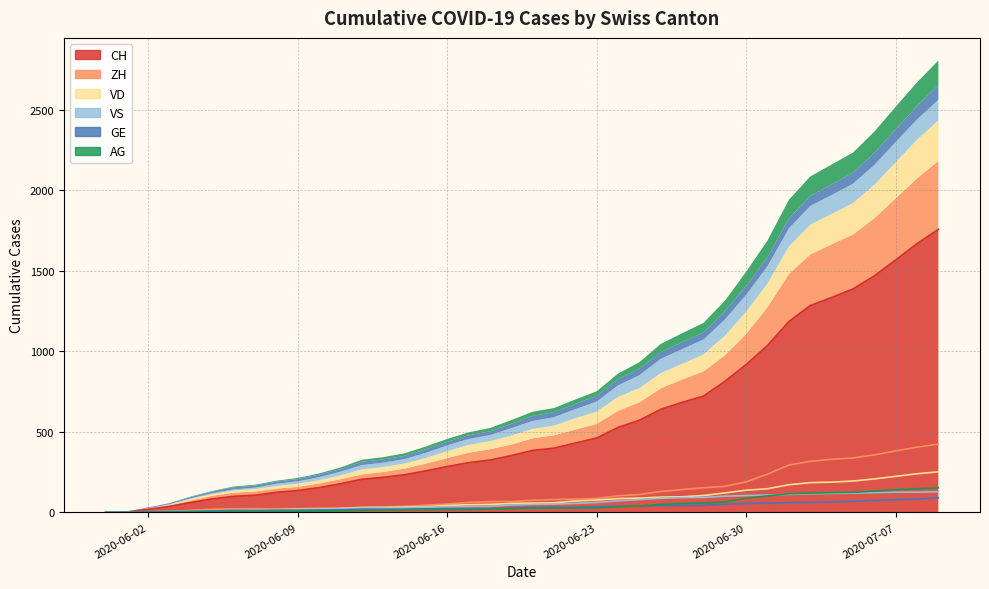

How many times do GE and VS cross each other?

1